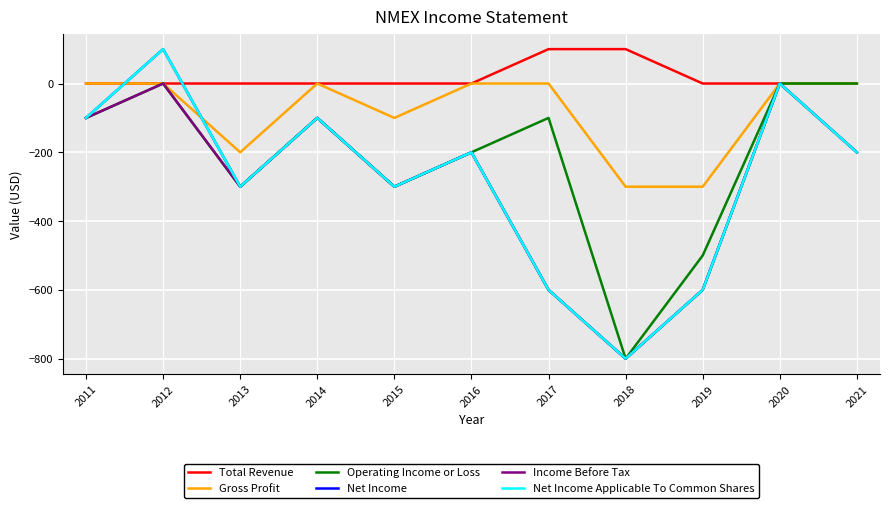

Is it true that Total Revenue equals 67 at 2015?

False